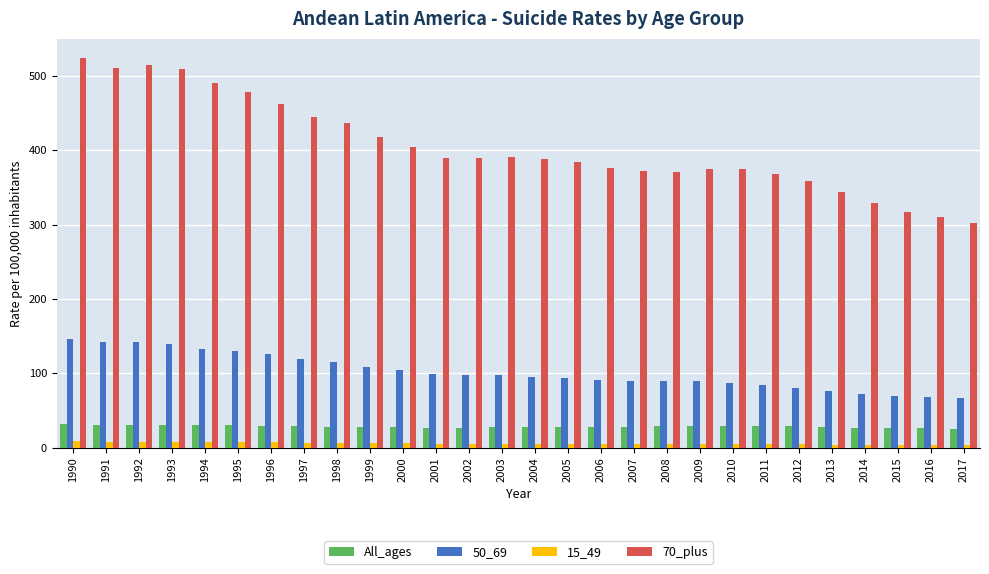

Where does the 70_plus series first go above 388?

1990